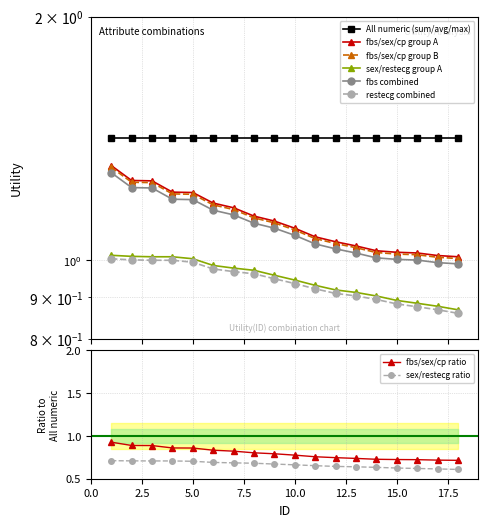

True or false: sex/restecg and fbs/sex/cp cross at least once.

False